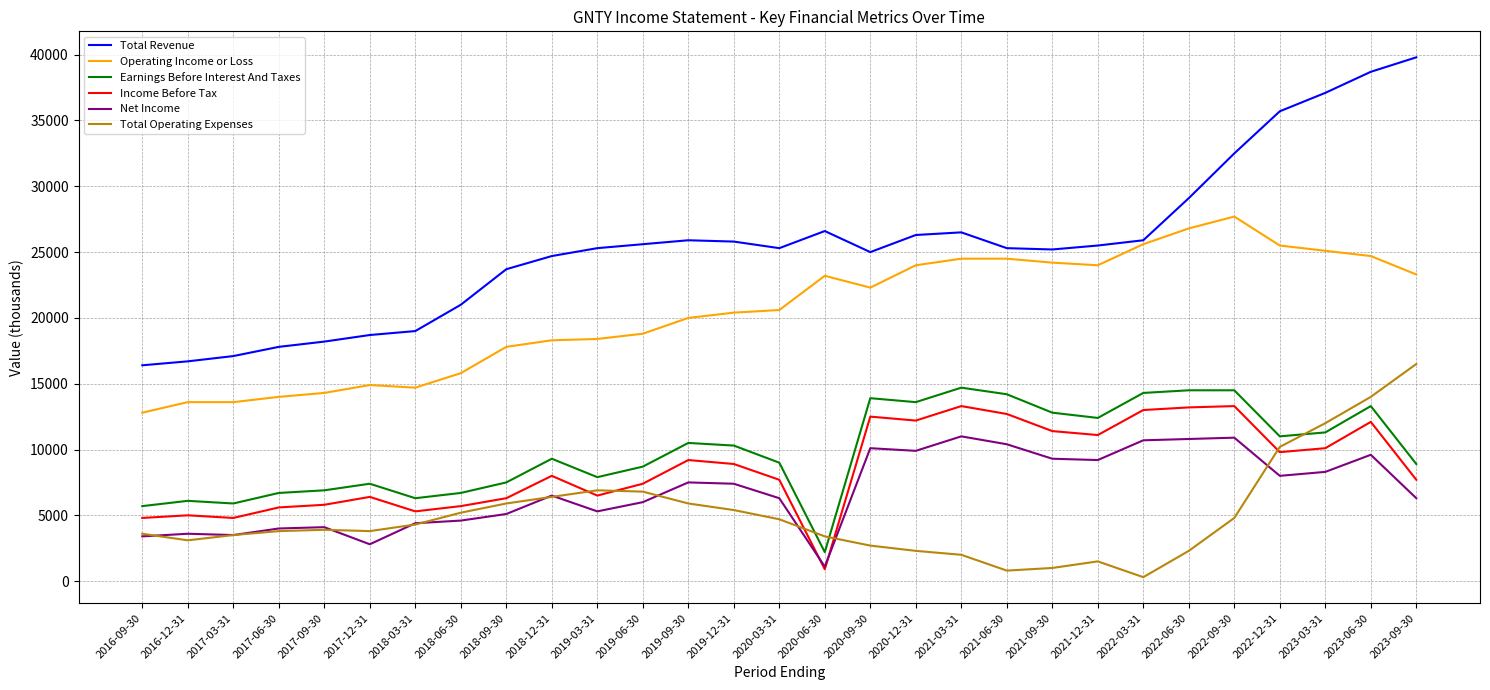

Which series has the largest total across all categories?

Total Revenue